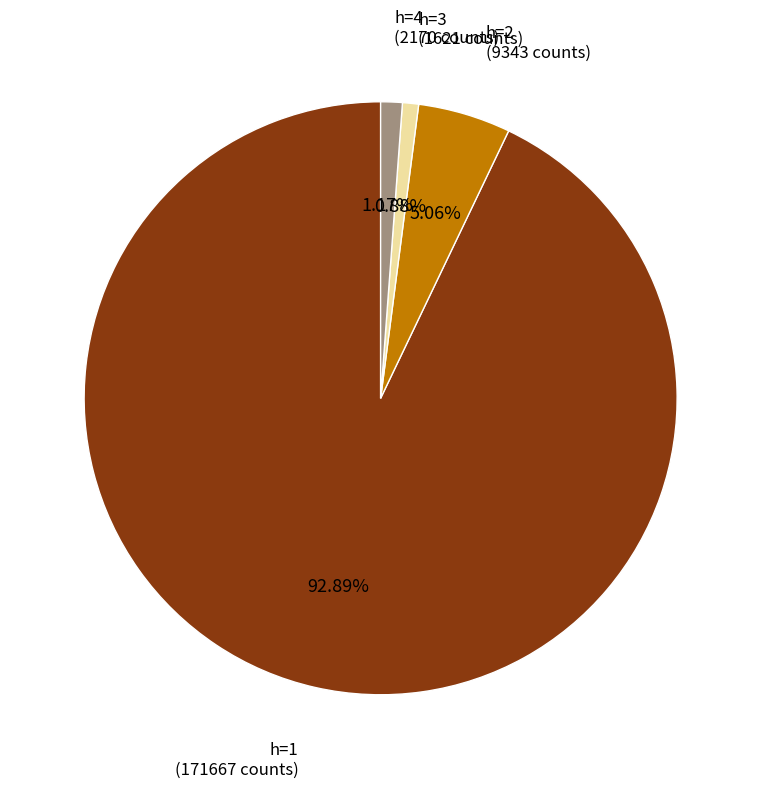

Does any single category account for the majority?

Yes